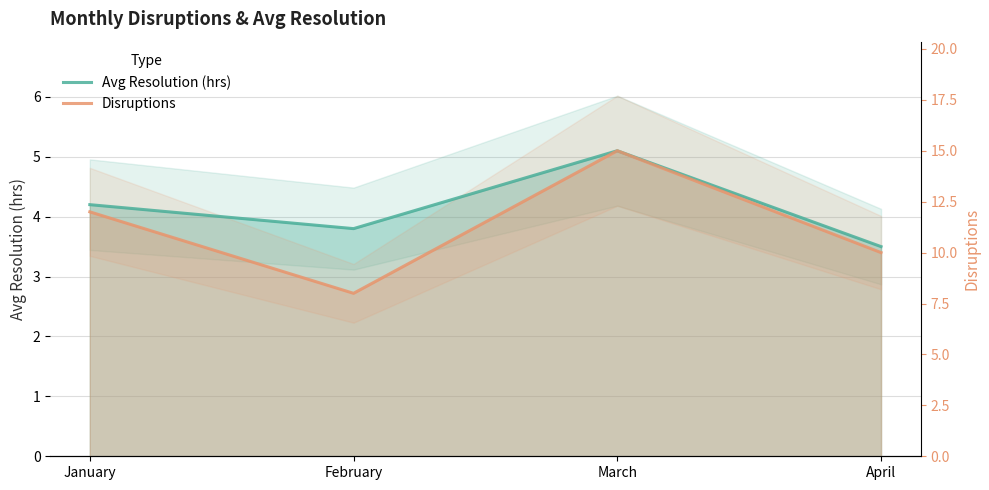

How many categories are shown in the chart?

4